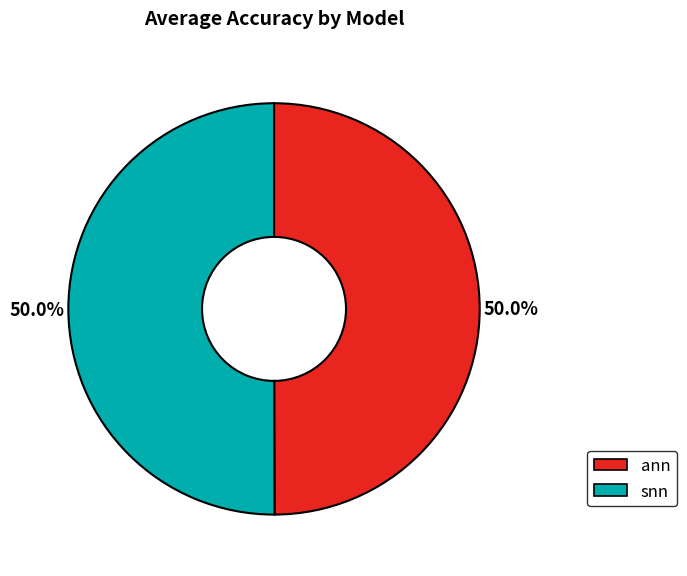

Combined, do snn and ann account for over 50%?

Yes